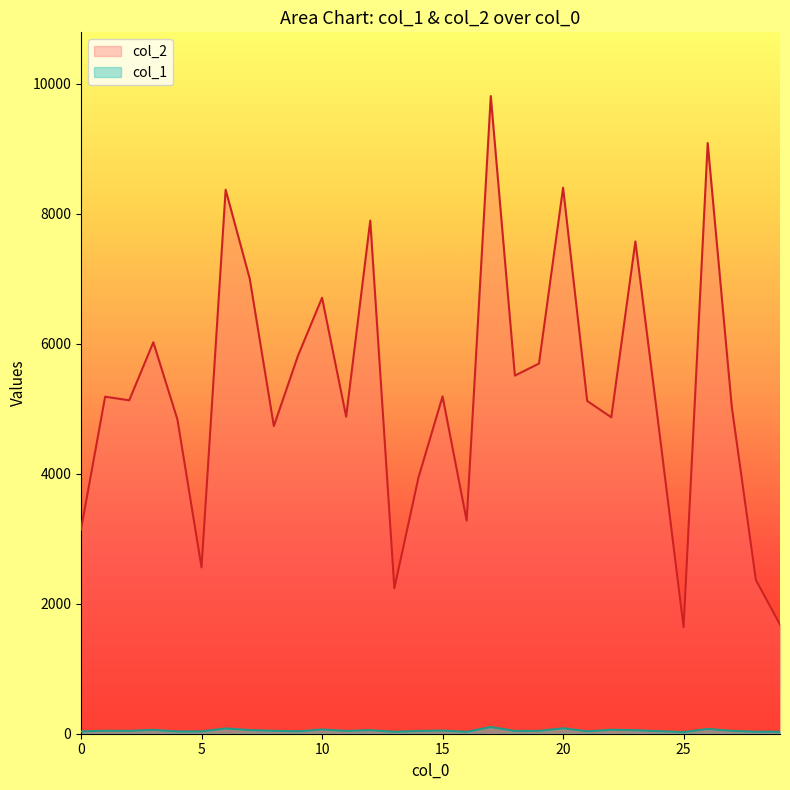

Count the number of data series in this chart.

2